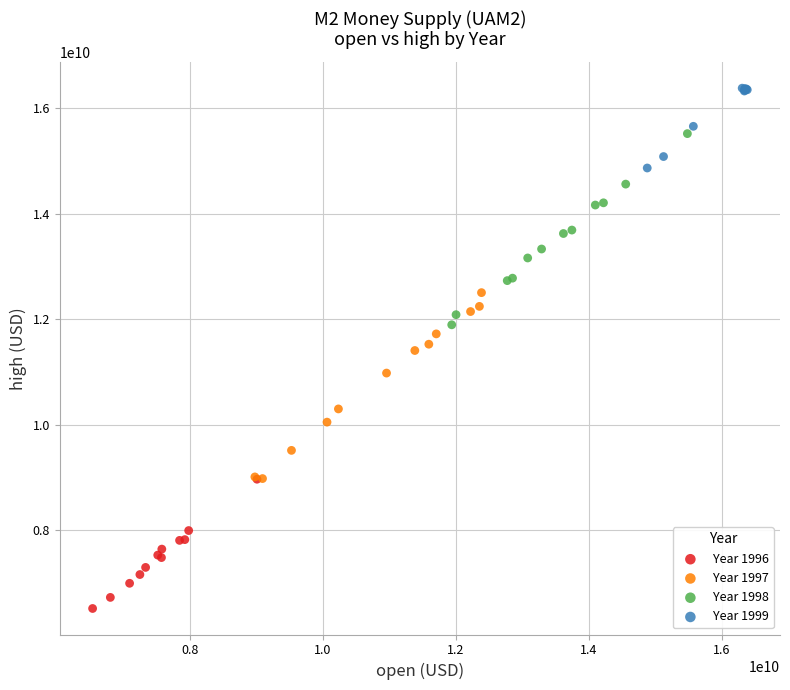

What are all the series names shown in the legend?

Year 1996, Year 1997, Year 1998, Year 1999